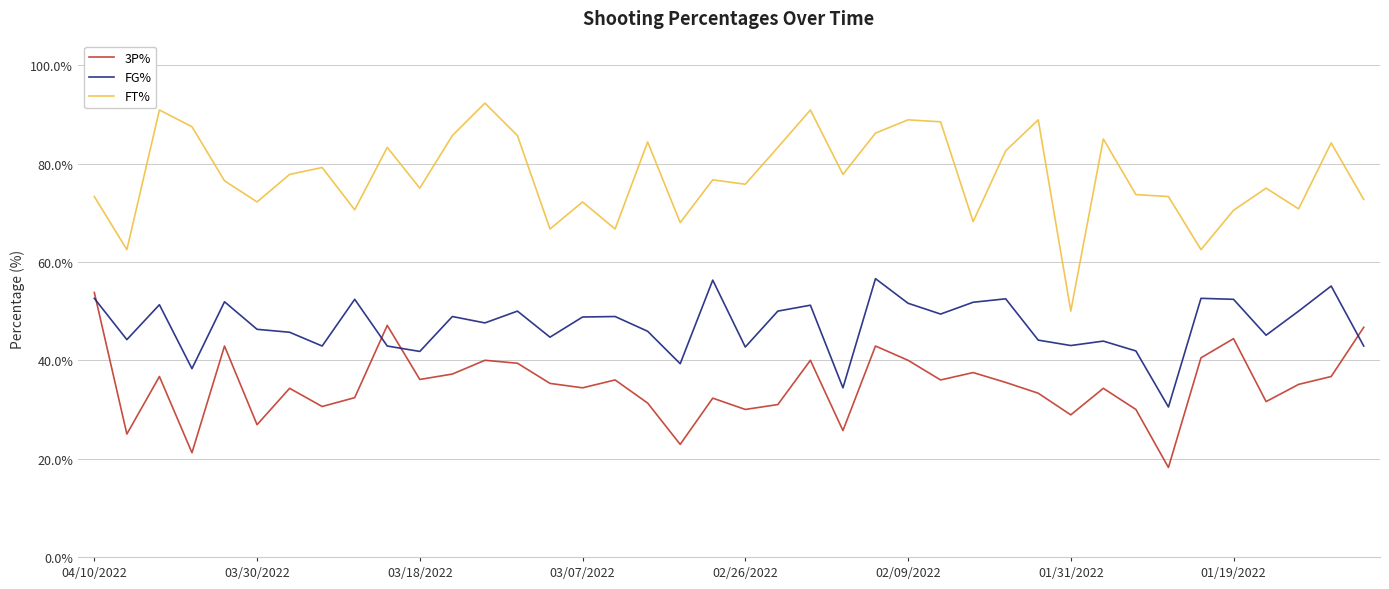

True or false: FT% and 3P% intersect in this chart.

False